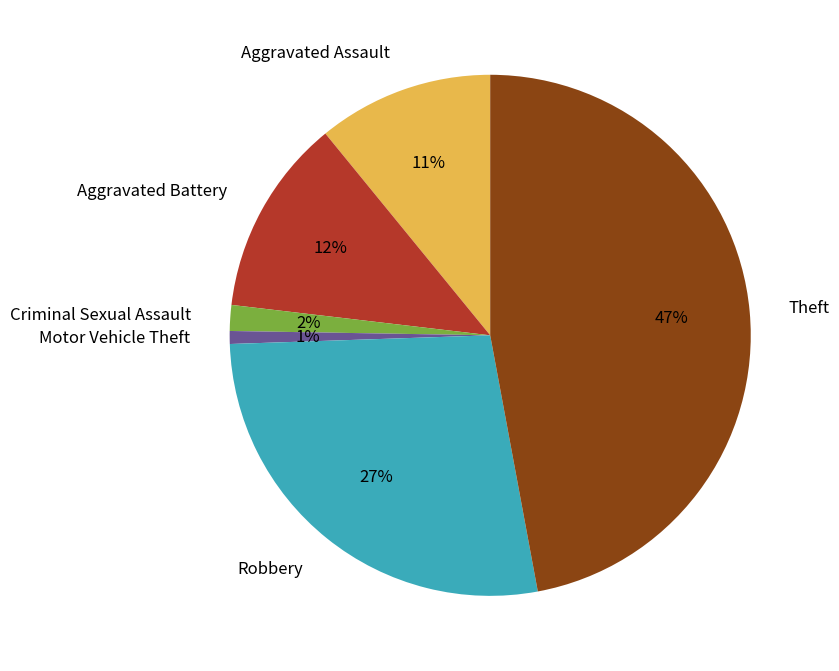

Count the number of slices in the pie.

6